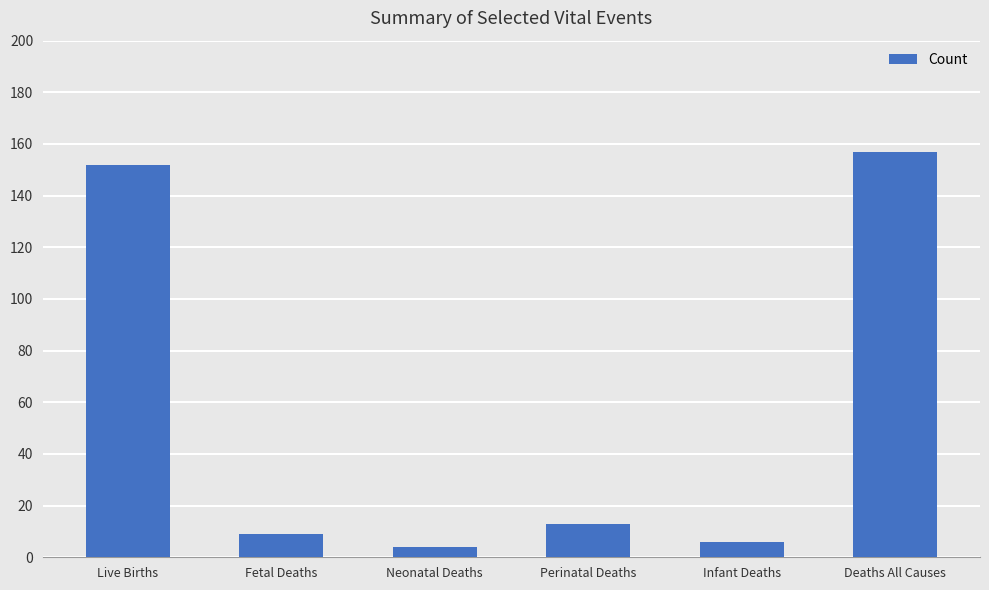

List the labels in order of value, largest first.

Deaths All Causes, Live Births, Perinatal Deaths, Fetal Deaths, Infant Deaths, Neonatal Deaths